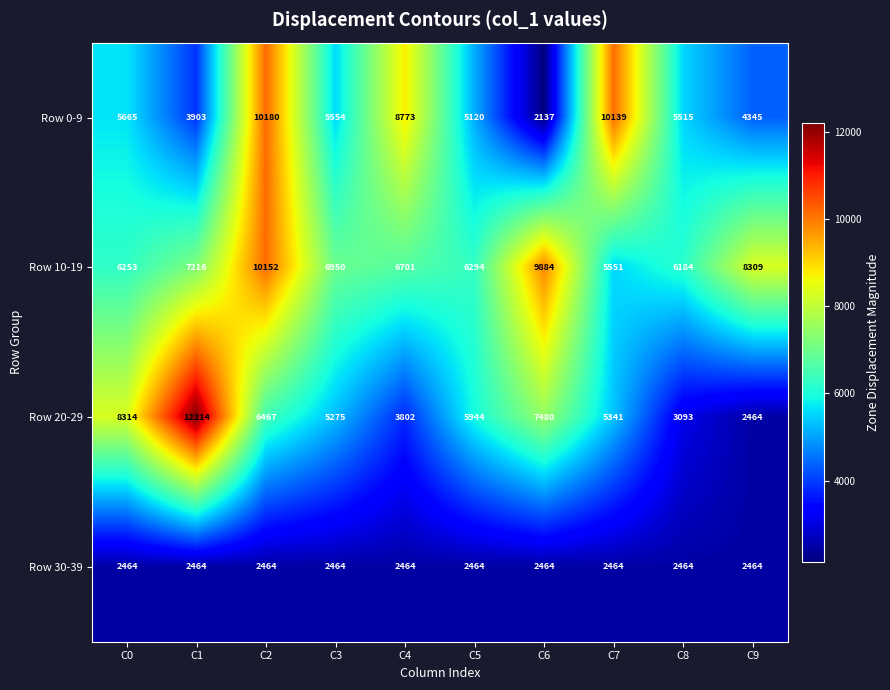

Which series has the largest total across all categories?

Row 10-19